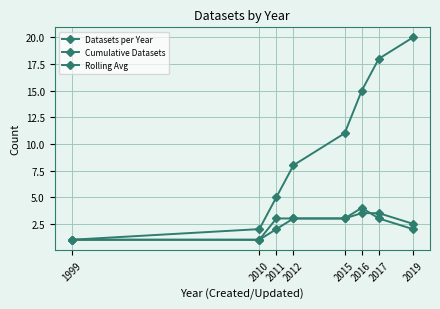

Which category has the lowest value across all series?

1999